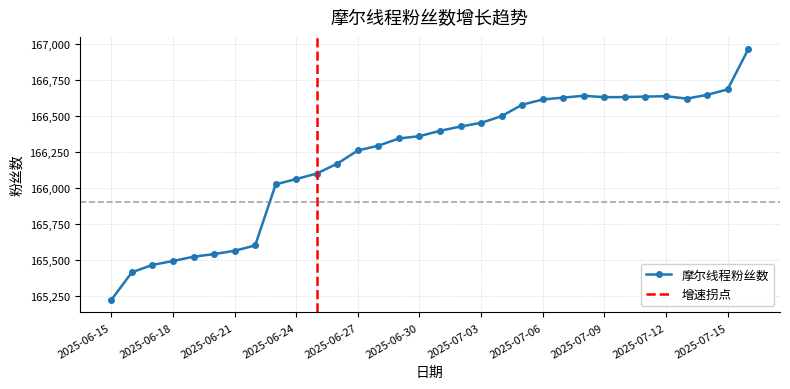

Where is the first local maximum?

2025-07-08